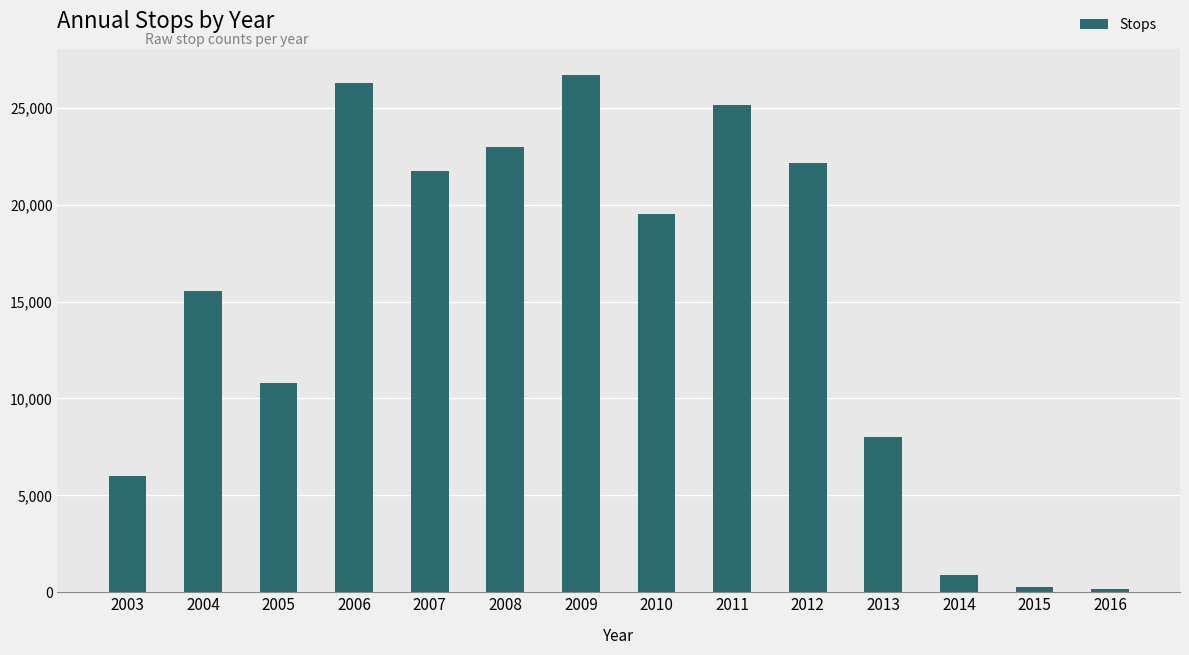

The chart shows a value of 10813 at 2005. True or false?

True